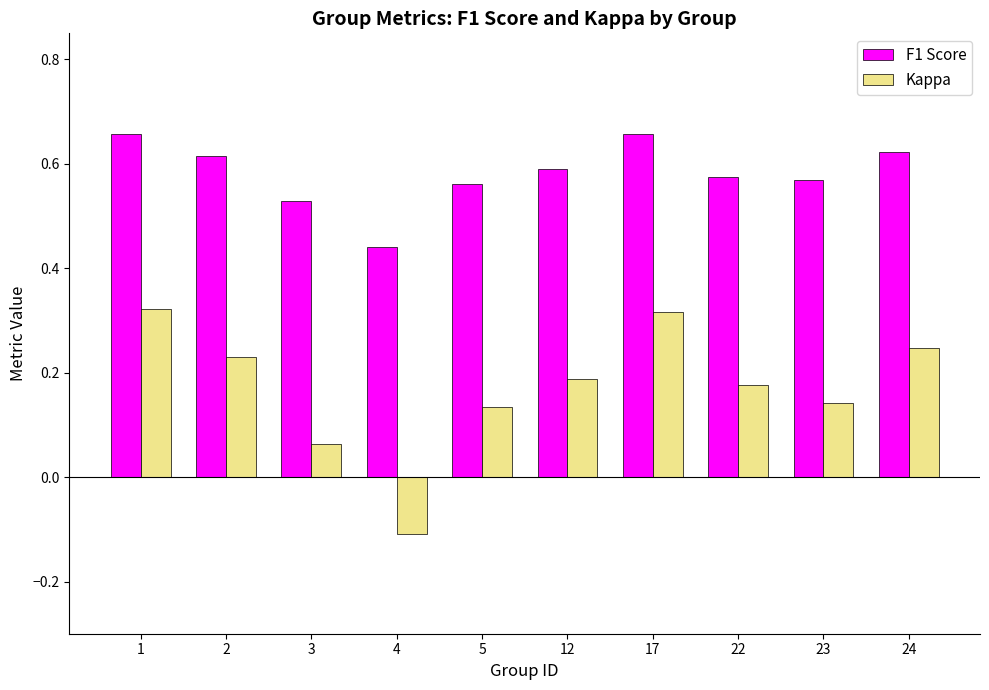

Which category has the lowest value in the Kappa series?

4